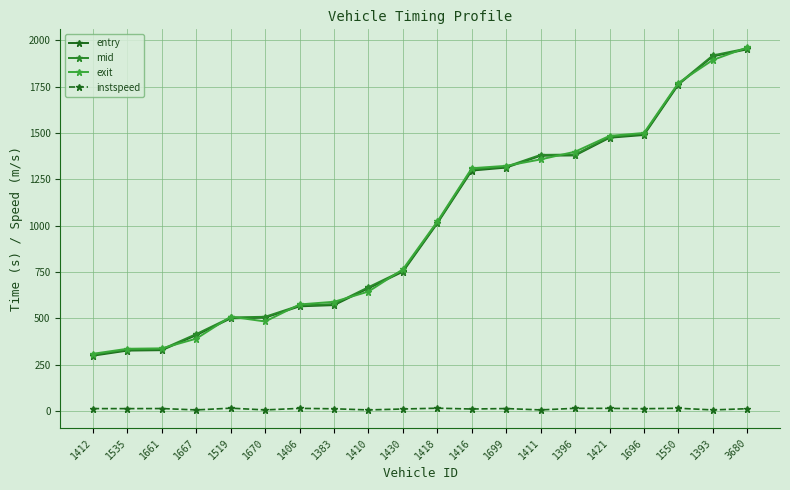

What is the average value of the instspeed series?

10.5